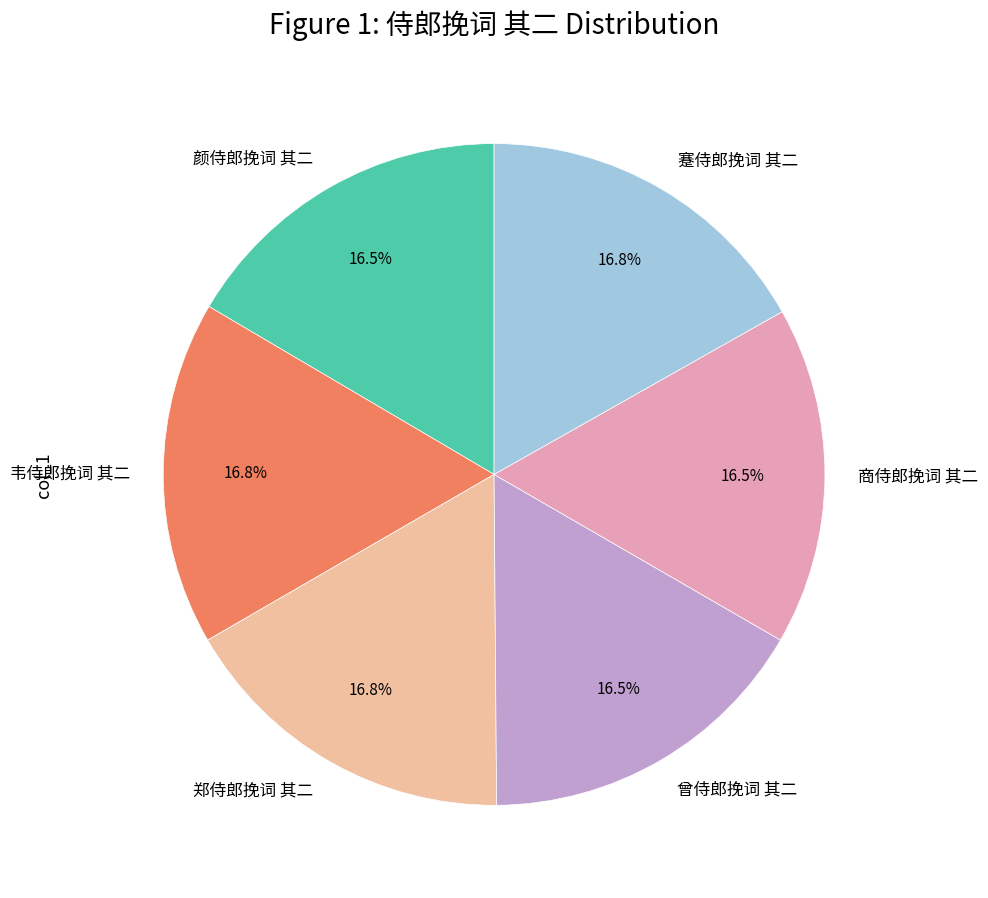

Does any single category account for the majority?

No